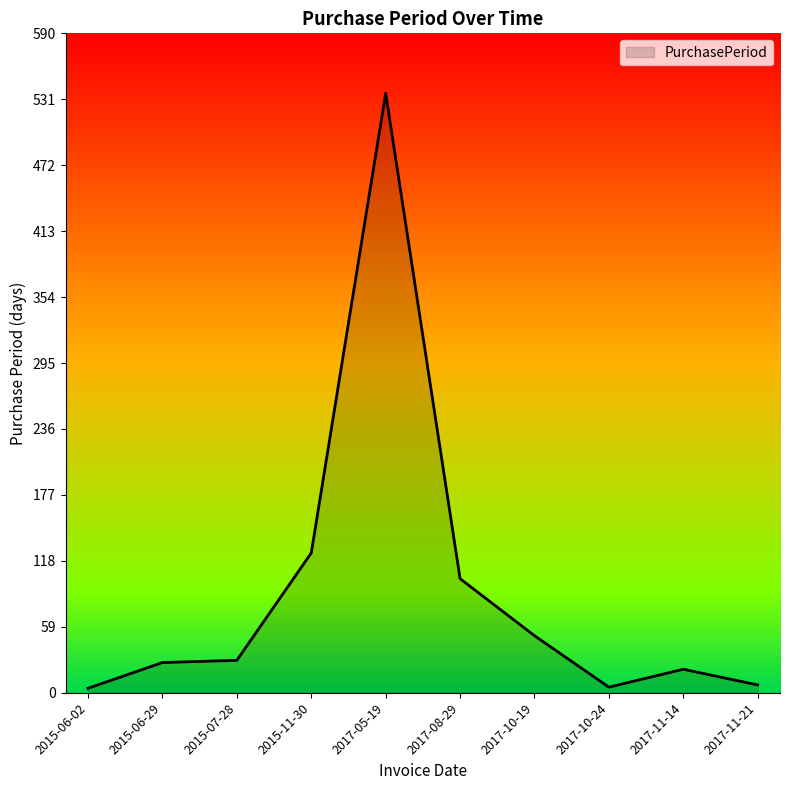

At which category does the chart reach its peak across all series?

2017-05-19